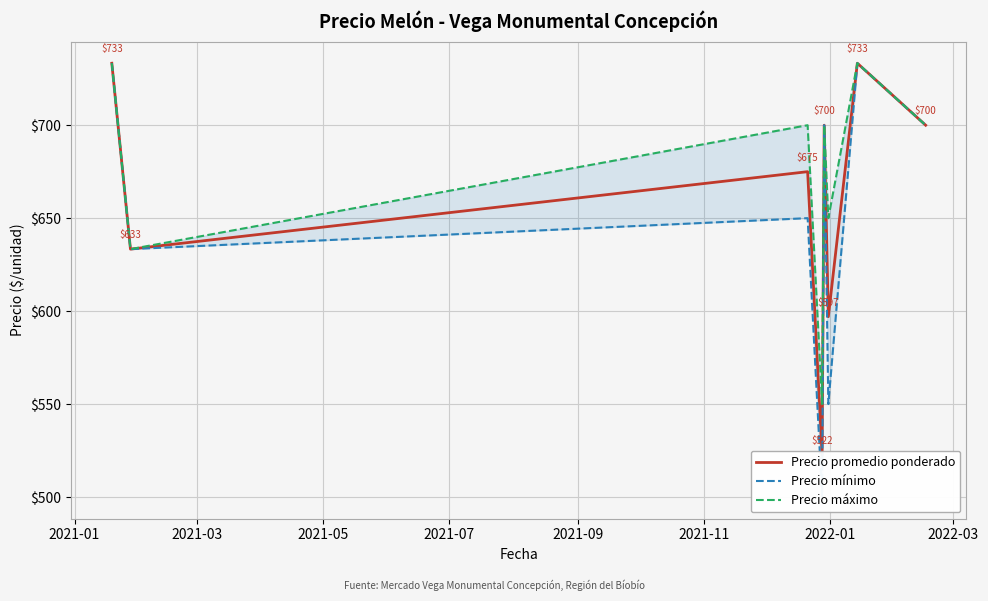

What is the lowest value of the Precio promedio ponderado series?

522.5